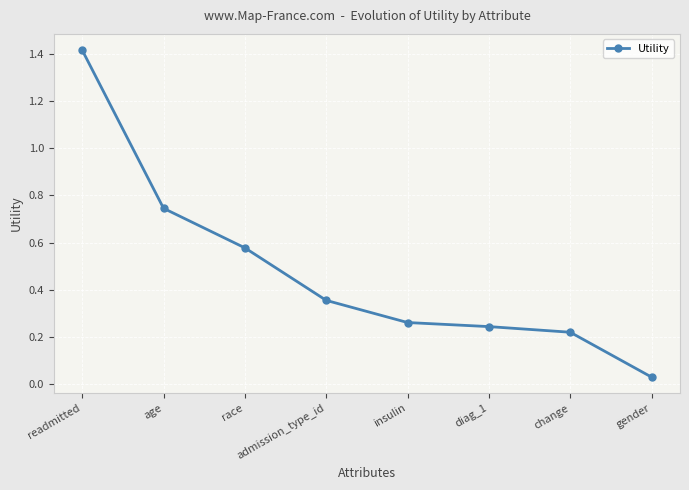

What is the change in value from readmitted to insulin?

-1.2